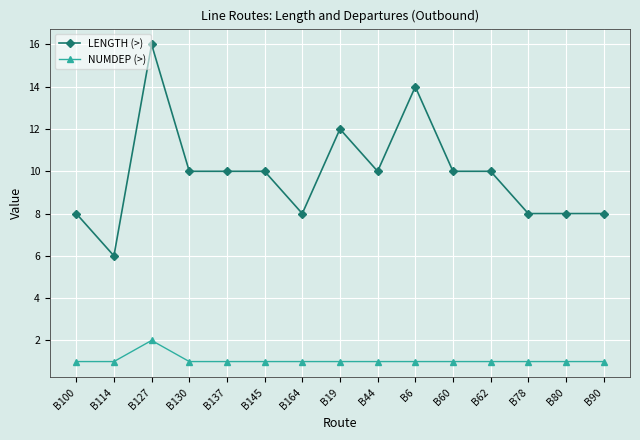

Which series has the widest spread of values?

LENGTH (>)